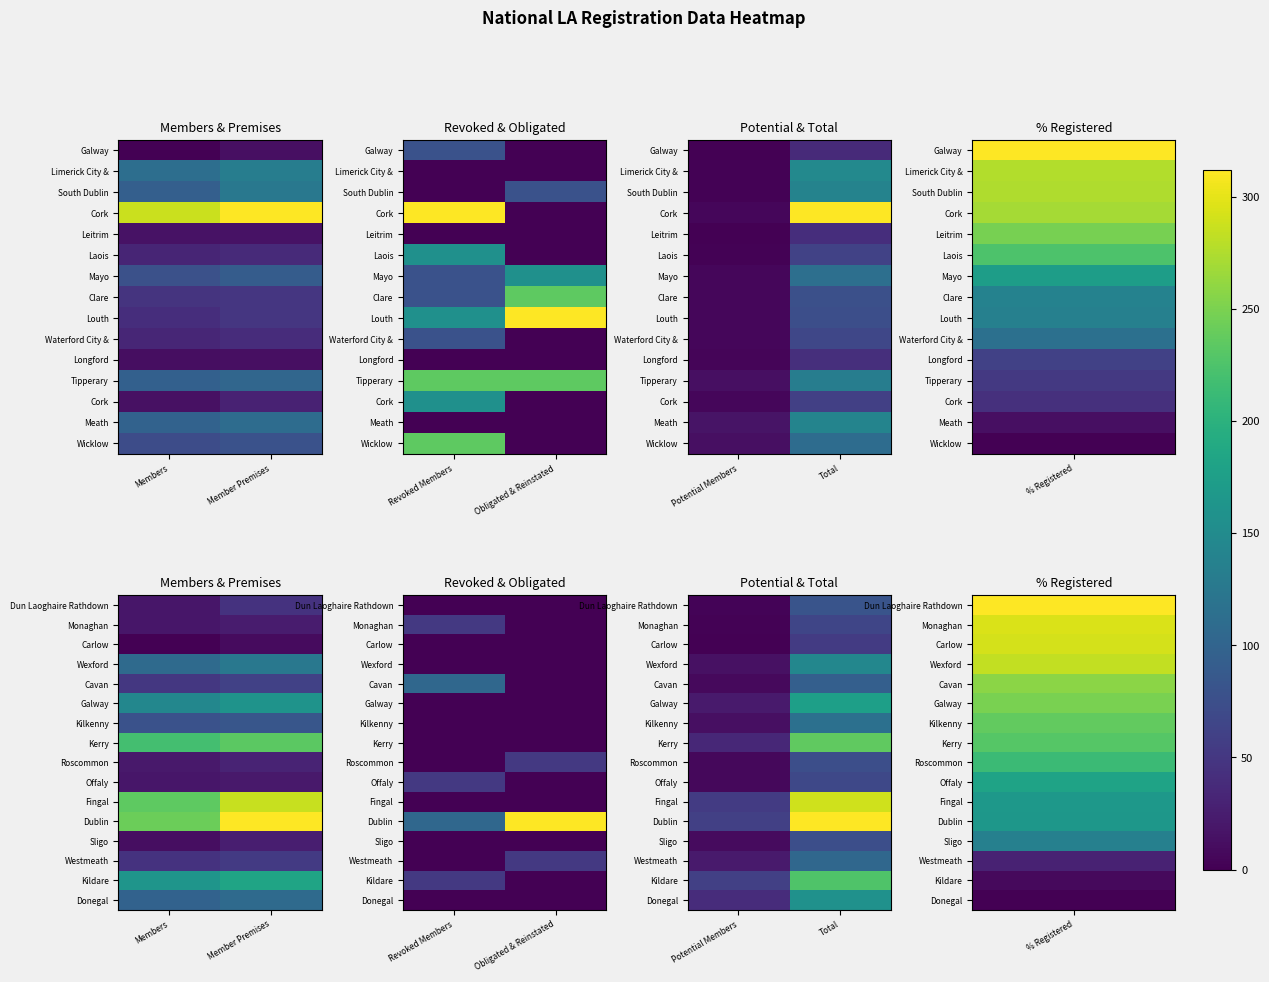

At Potential Members, list the series in order from smallest to largest.

Carlow, Monaghan, Dun Laoghaire Rathdown, Roscommon, Offaly, Cavan, Sligo, Kilkenny, Wexford, Galway, Westmeath, Kerry, Donegal, Fingal, Dublin, Kildare